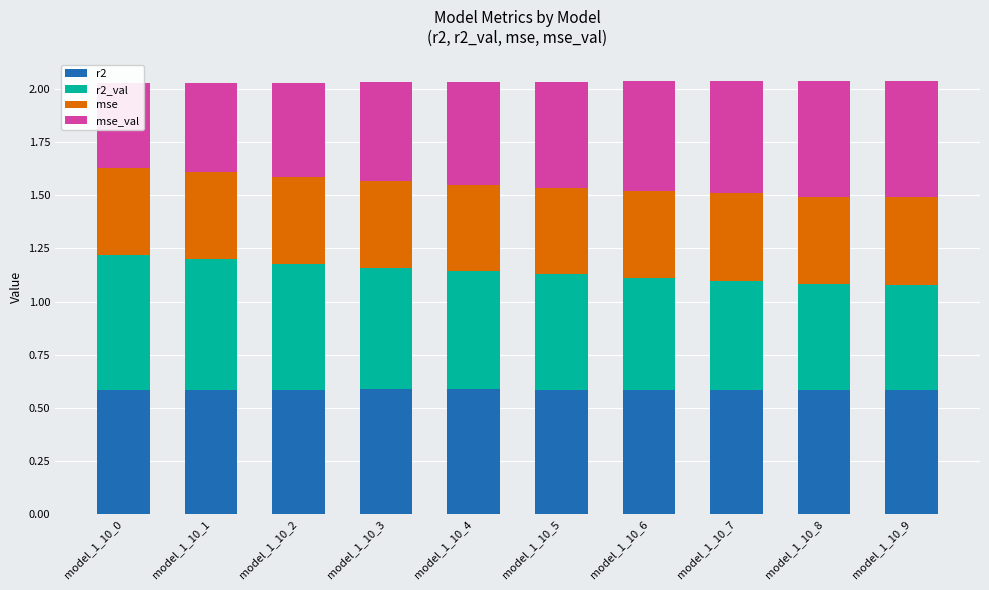

Reading left to right, list all the values displayed in this chart.

r2: model_1_10_0=0.6	model_1_10_1=0.6	model_1_10_2=0.6	model_1_10_3=0.6	model_1_10_4=0.6	model_1_10_5=0.6	model_1_10_6=0.6	model_1_10_7=0.6	model_1_10_8=0.6	model_1_10_9=0.6
r2_val: model_1_10_0=0.6	model_1_10_1=0.6	model_1_10_2=0.6	model_1_10_3=0.6	model_1_10_4=0.6	model_1_10_5=0.5	model_1_10_6=0.5	model_1_10_7=0.5	model_1_10_8=0.5	model_1_10_9=0.5
mse: model_1_10_0=0.4	model_1_10_1=0.4	model_1_10_2=0.4	model_1_10_3=0.4	model_1_10_4=0.4	model_1_10_5=0.4	model_1_10_6=0.4	model_1_10_7=0.4	model_1_10_8=0.4	model_1_10_9=0.4
mse_val: model_1_10_0=0.4	model_1_10_1=0.4	model_1_10_2=0.4	model_1_10_3=0.5	model_1_10_4=0.5	model_1_10_5=0.5	model_1_10_6=0.5	model_1_10_7=0.5	model_1_10_8=0.5	model_1_10_9=0.5